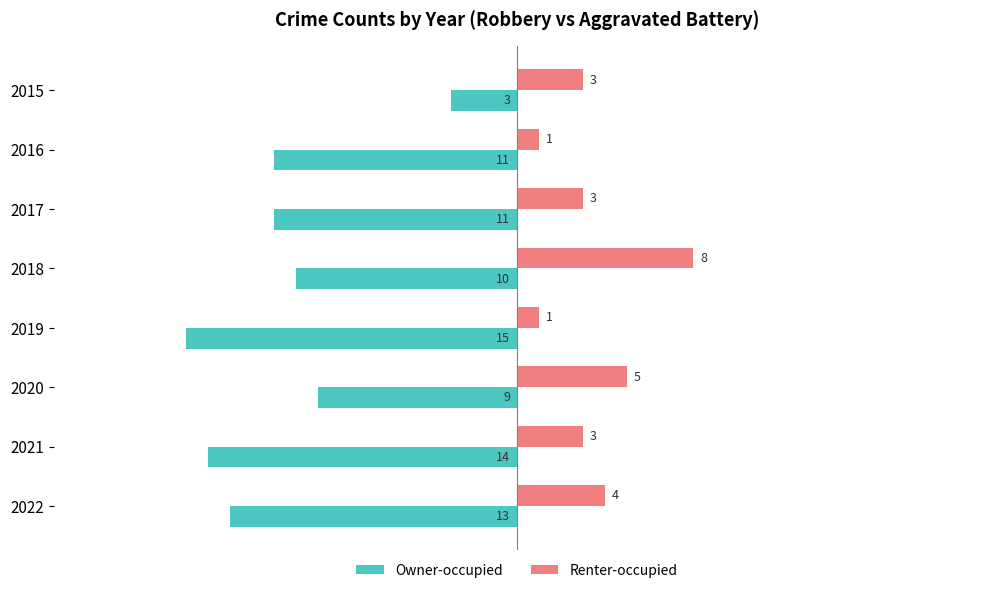

What are all the series names shown in the legend?

Owner-occupied, Renter-occupied